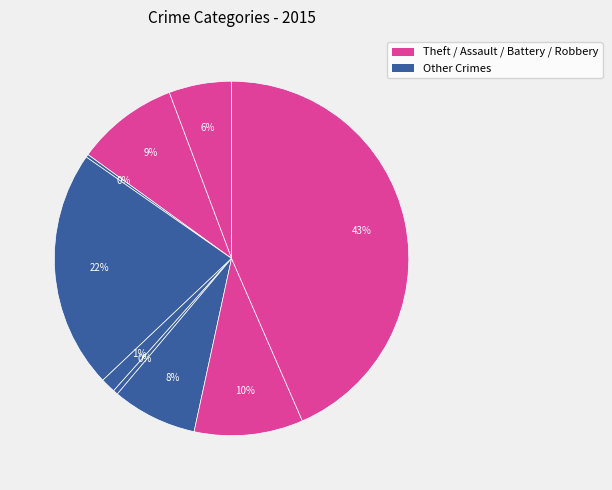

Is there a majority slice in this chart?

No